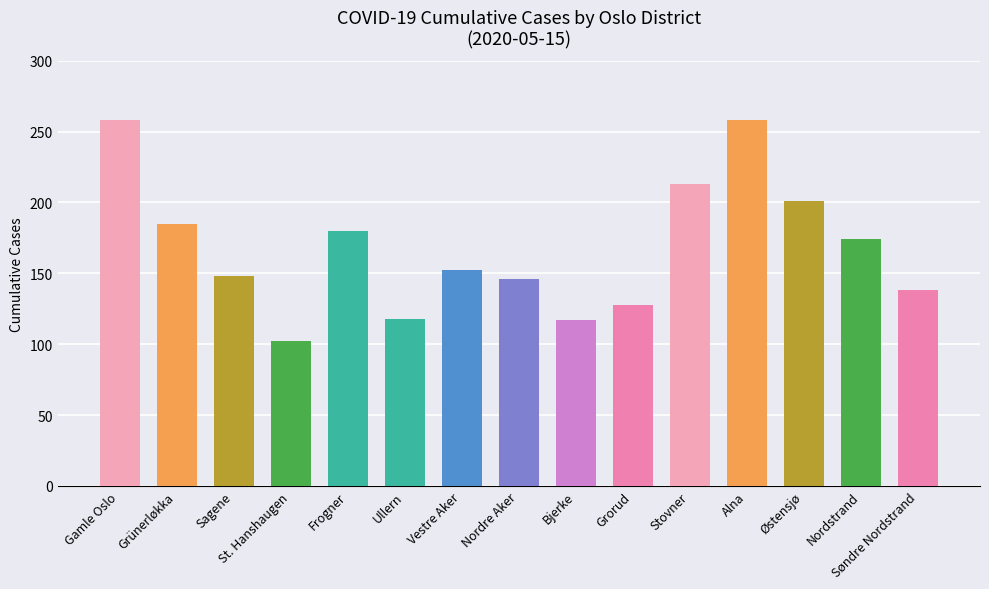

Rank the categories by value from highest to lowest.

Gamle Oslo, Alna, Stovner, Østensjø, Grünerløkka, Frogner, Nordstrand, Vestre Aker, Sagene, Nordre Aker, Søndre Nordstrand, Grorud, Ullern, Bjerke, St. Hanshaugen